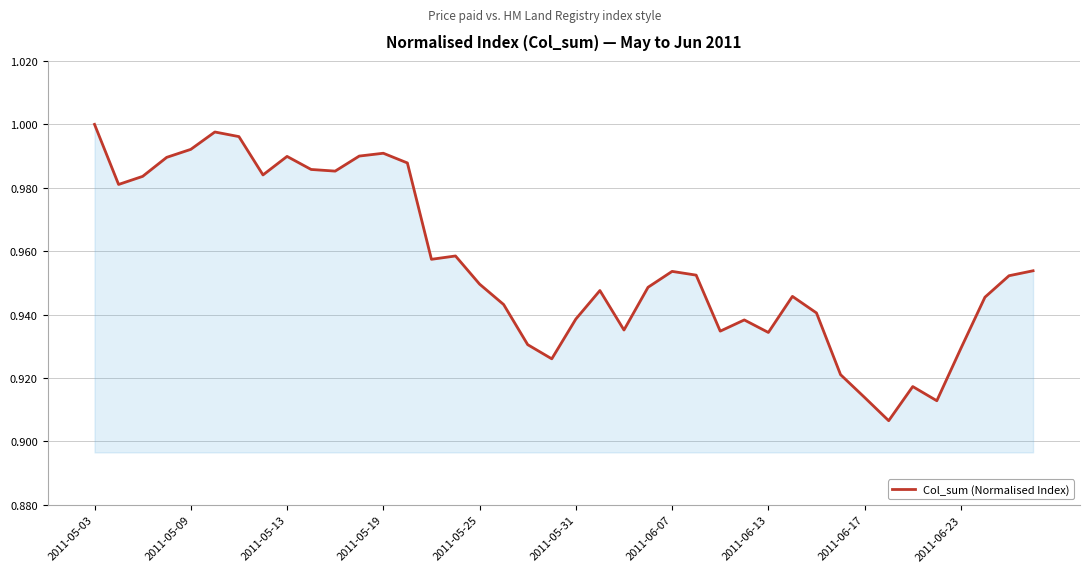

Does the chart display data point markers on the line(s)?

No